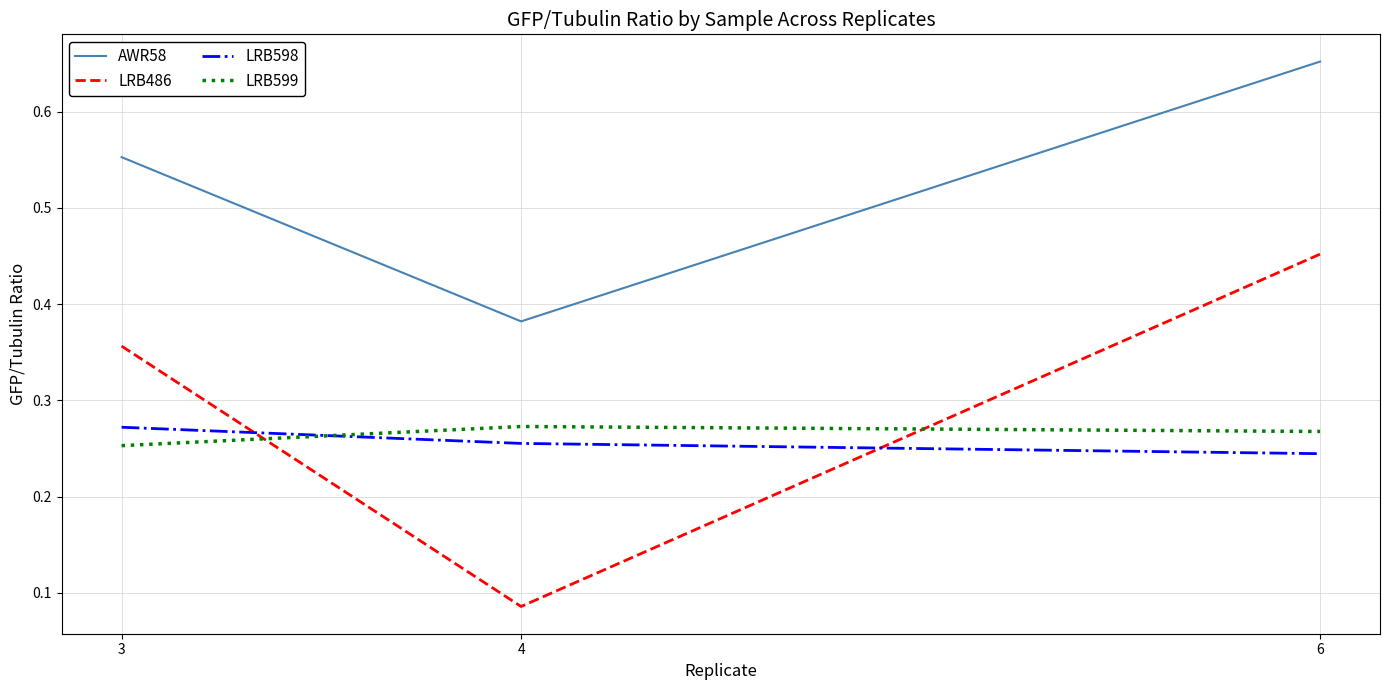

Which series changed the most between 3 and 4?

LRB486